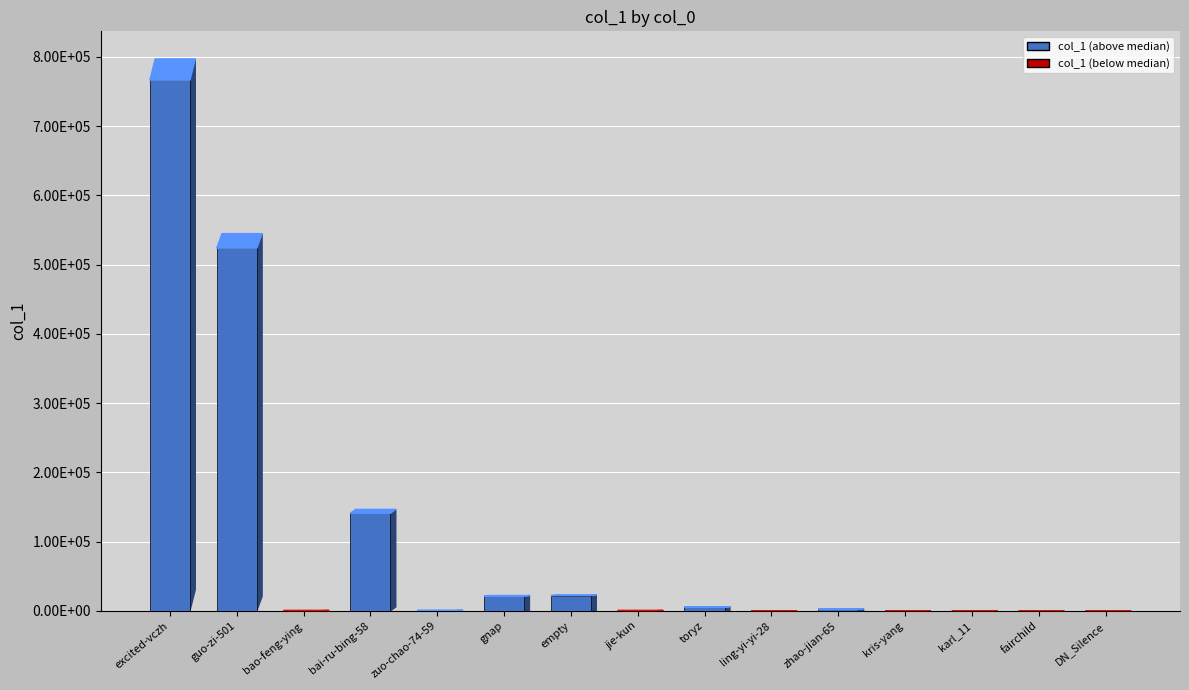

What is the value of the 12th bar from the left?

51